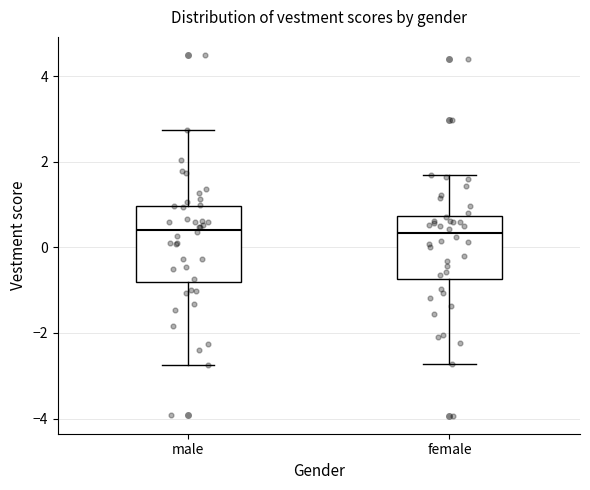

Reading left to right, read every box against the y-axis: the position of its median line, the range the box covers, and the ends of its whiskers. The values are not printed on the chart, so give them approximately, as read against the axis.

male: median 0.4, box -0.8 to 1.0, whiskers -2.8 to 2.8
female: median 0.4, box -0.8 to 0.8, whiskers -2.8 to 1.6